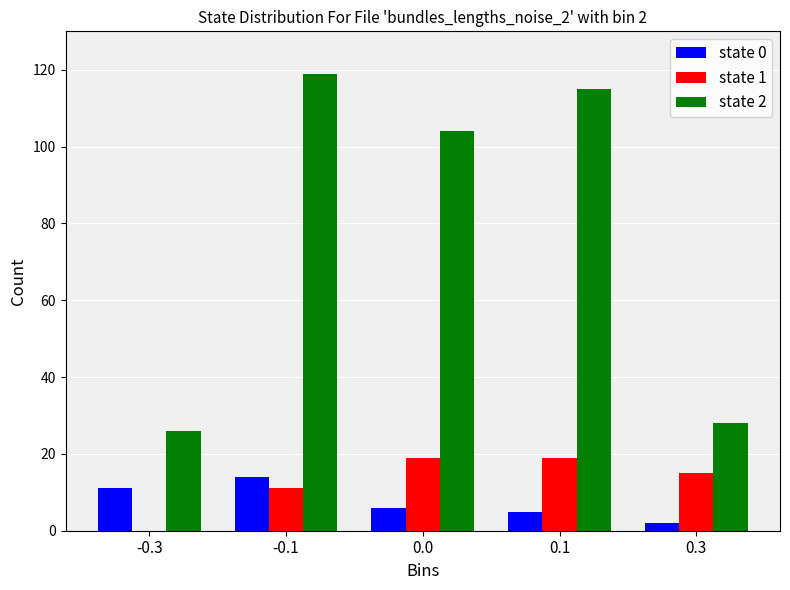

Reading right to left, transcribe all the data shown in this chart.

state 0: 0.3=2	0.1=5	0.0=6	-0.1=14	-0.3=11
state 1: 0.3=15	0.1=19	0.0=19	-0.1=11	-0.3=0
state 2: 0.3=28	0.1=115	0.0=104	-0.1=119	-0.3=26